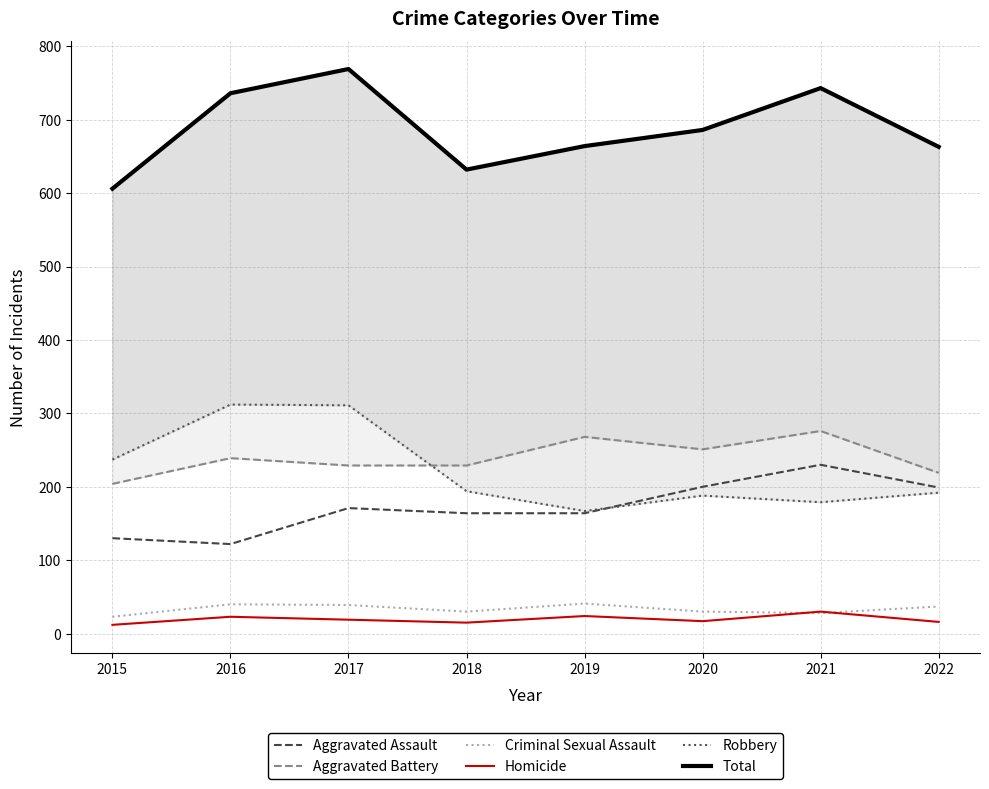

At which category is the sum across all series the highest?

2017